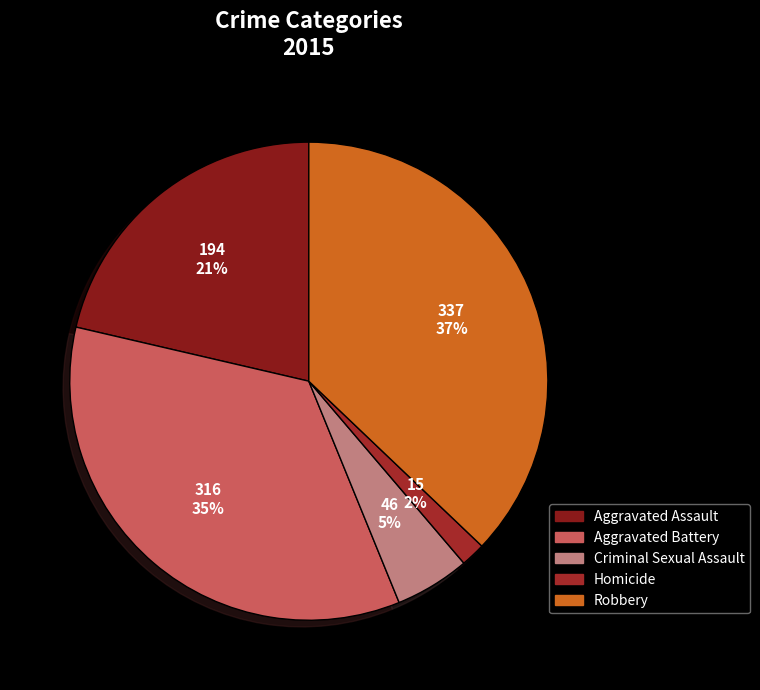

Does any single category account for the majority?

No